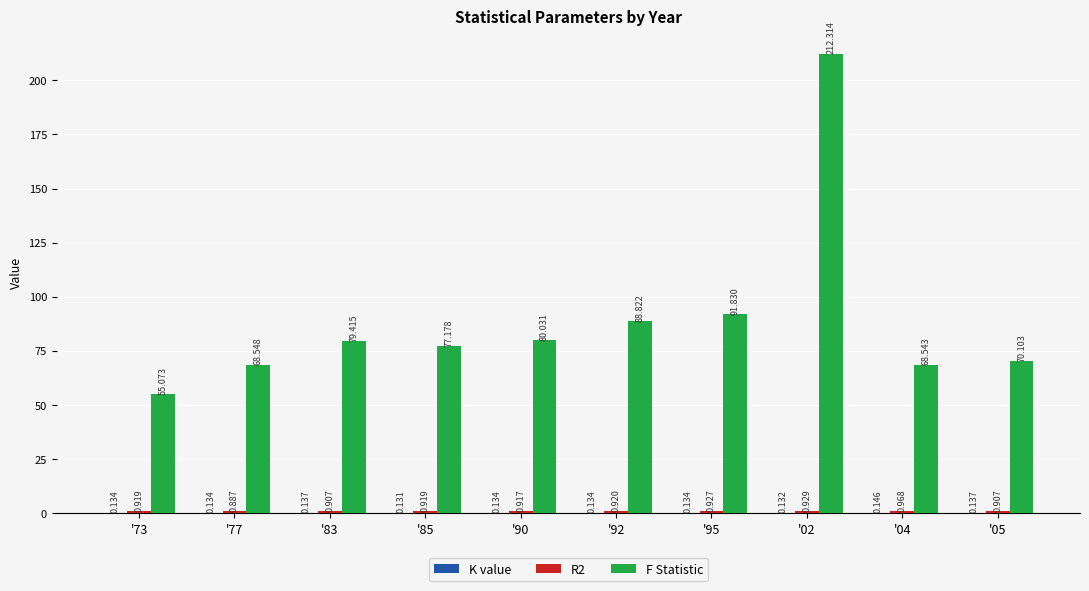

Which series has the largest total across all categories?

F Statistic